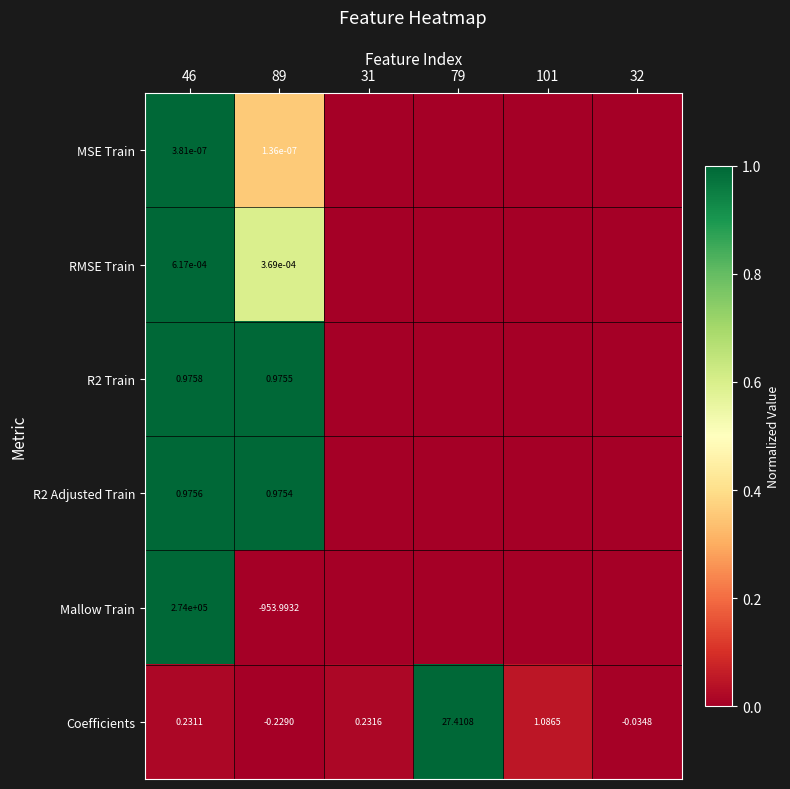

How many negative values does the Coefficients series have?

2